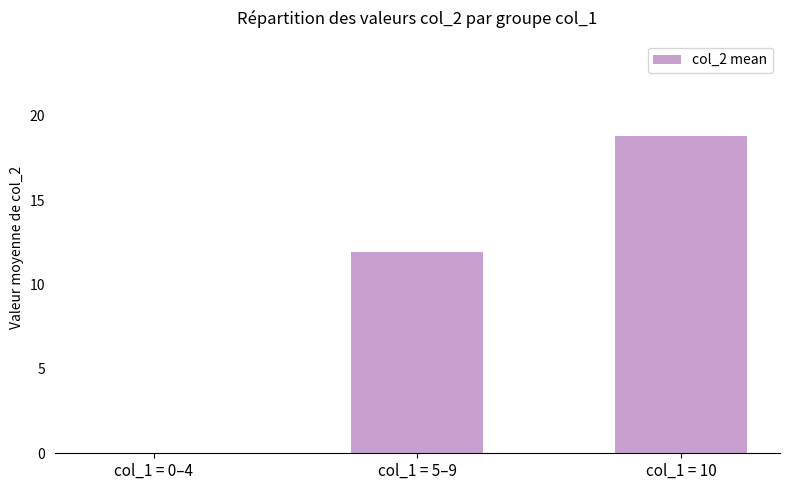

Reading left to right, extract all data points from this chart.

0.0	11.9	18.8